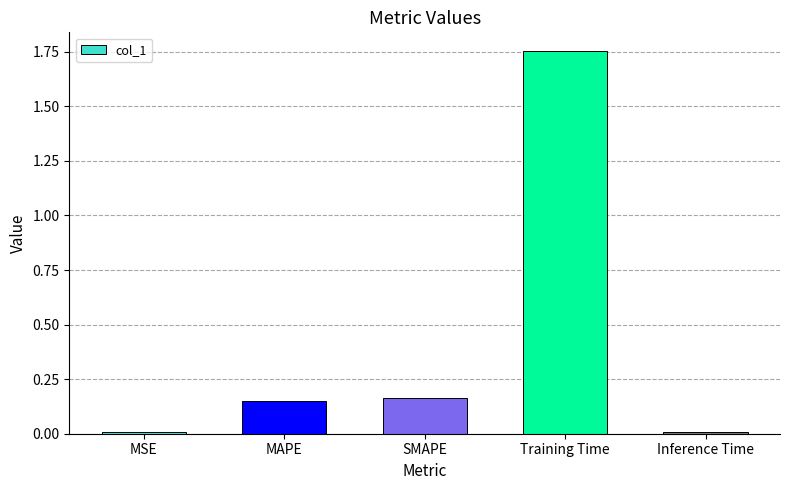

What is the label of the 3rd bar from the right?

SMAPE